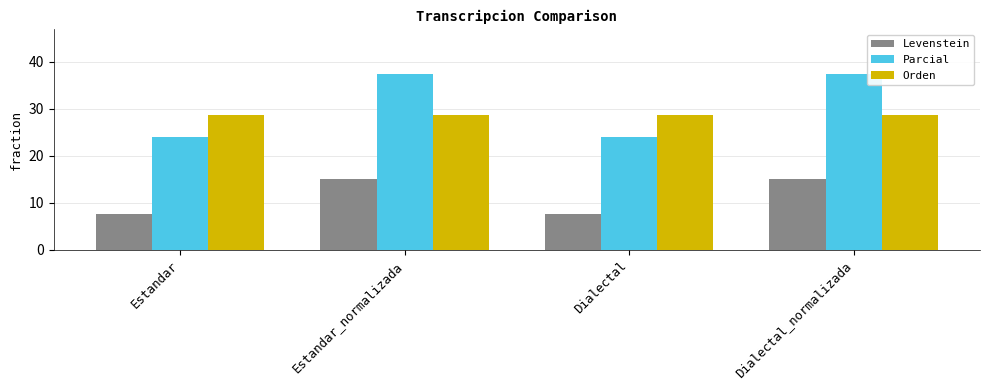

What is the approximate value of Orden at Estandar?

28.6